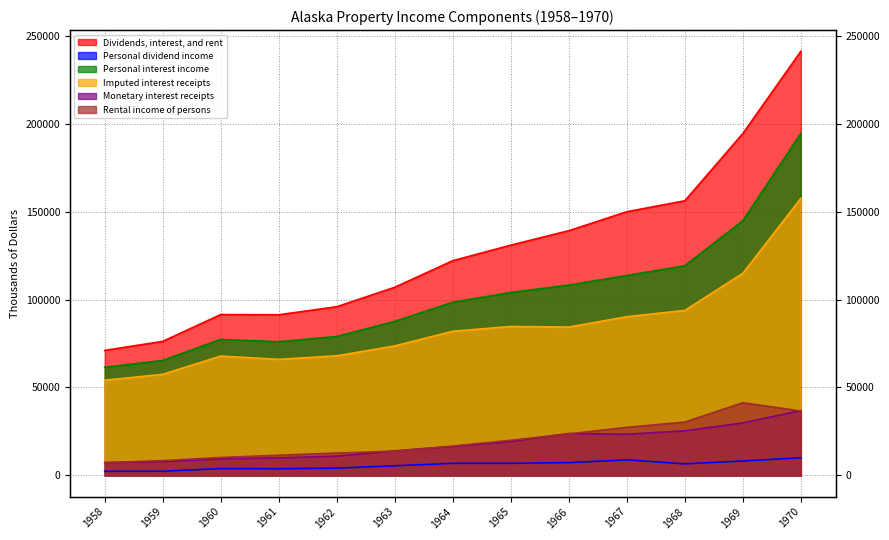

What is the spread (max minus min) of values at 1958?

68714